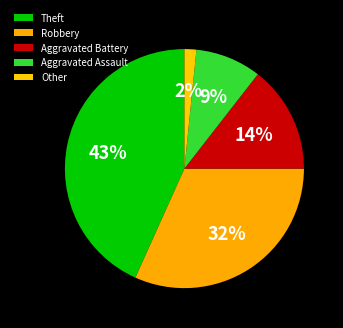

Which slice is the largest?

Theft